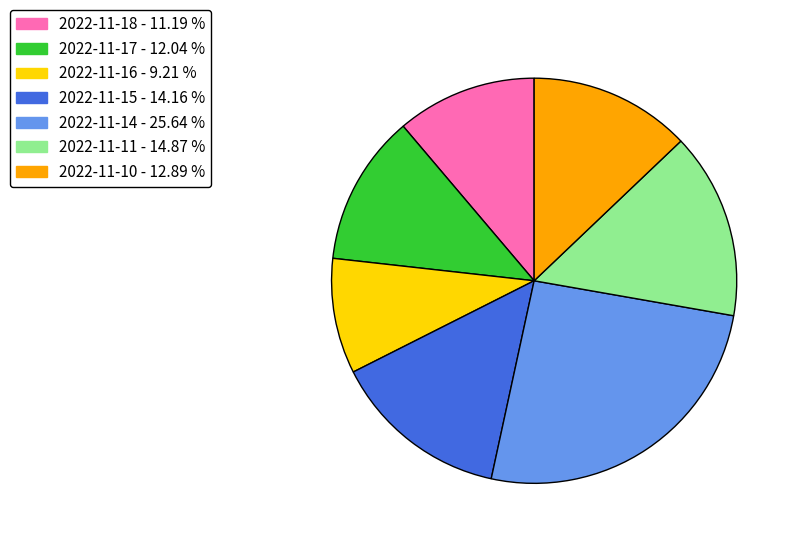

Is the sum of 2022-11-15 and 2022-11-14 greater than half?

No